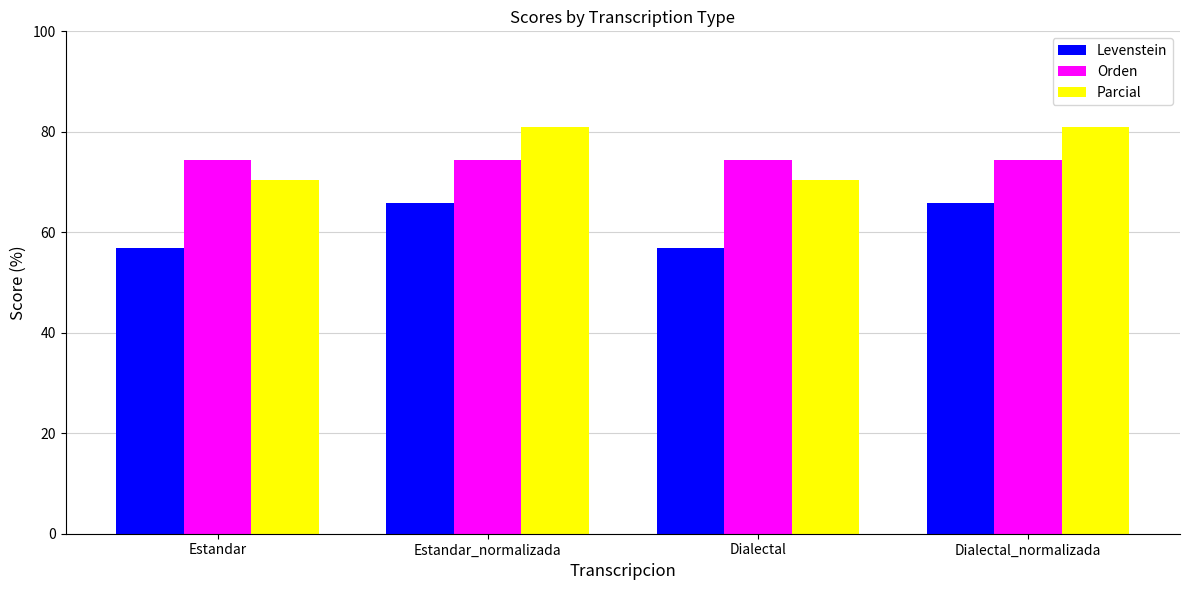

Is the value of Parcial at Dialectal greater than the value of Levenstein at Estandar?

Yes